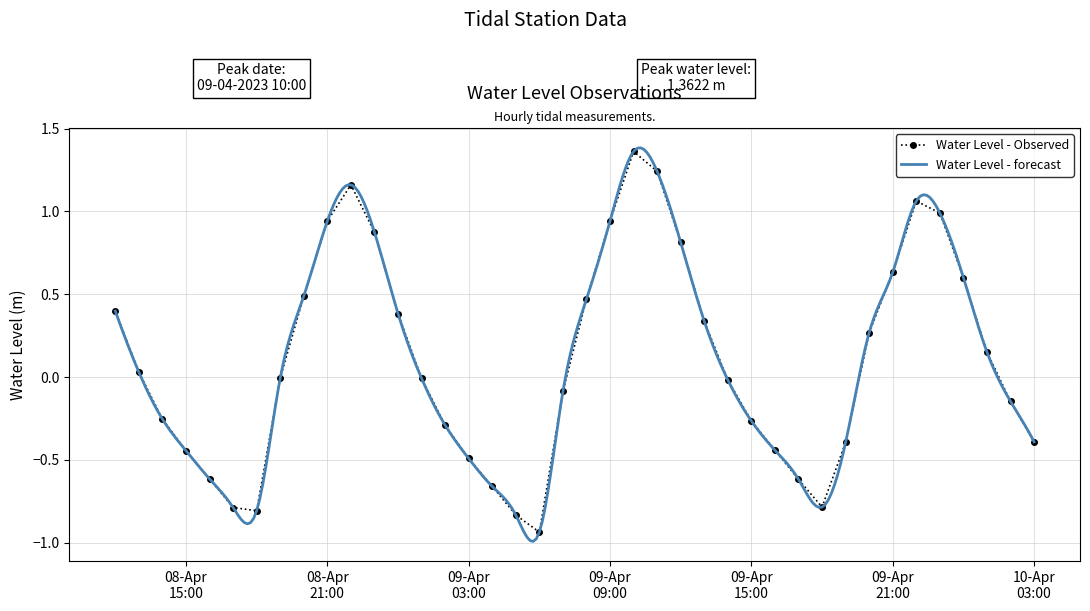

What is the label of the 17th point from the right?

2023-04-09 11:00:00